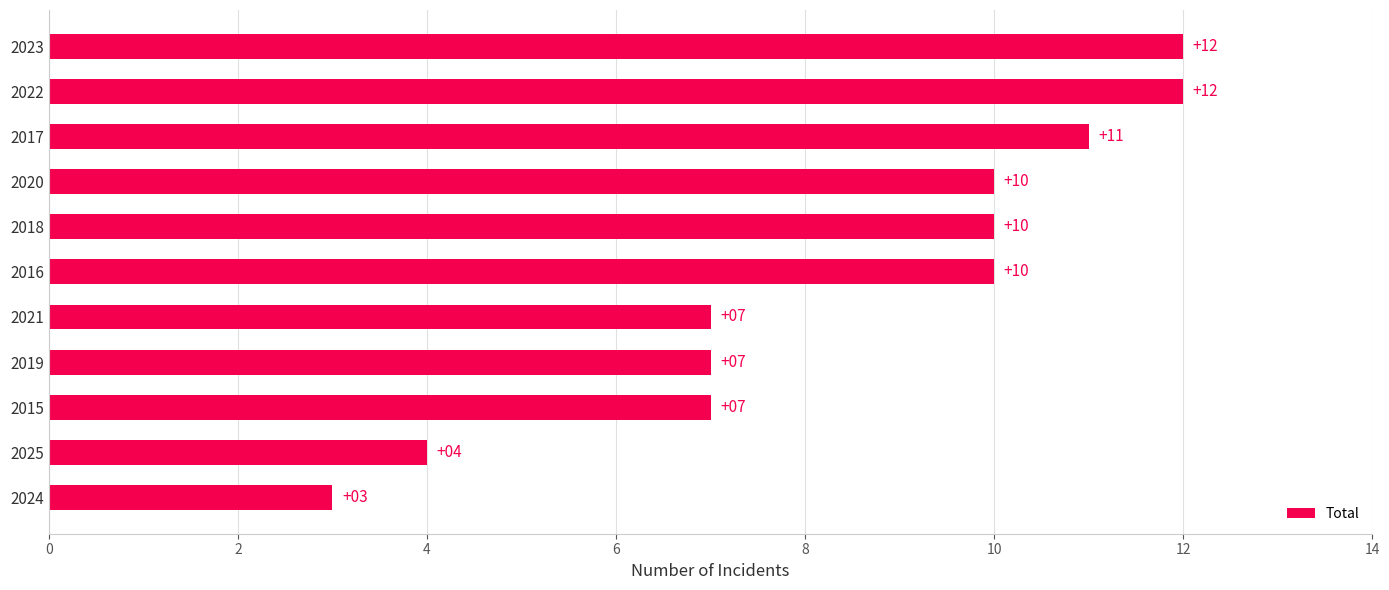

What is the difference between the maximum and minimum values?

9